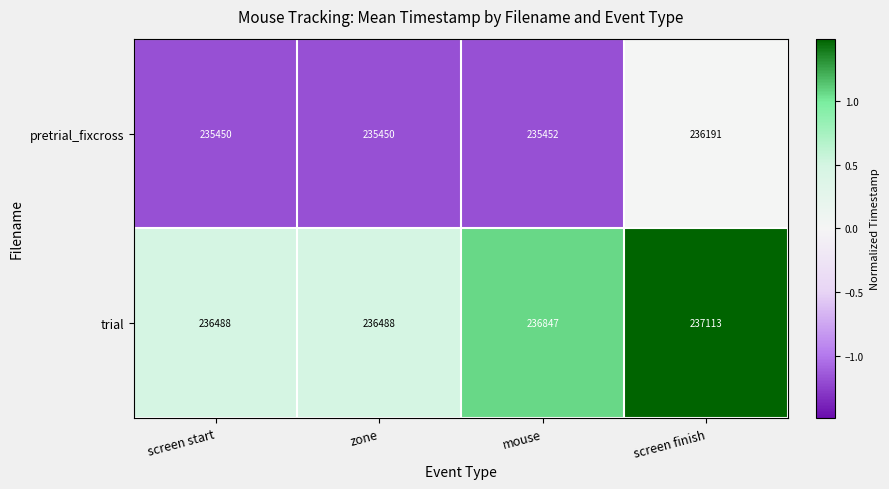

What is the greatest value displayed?

237113